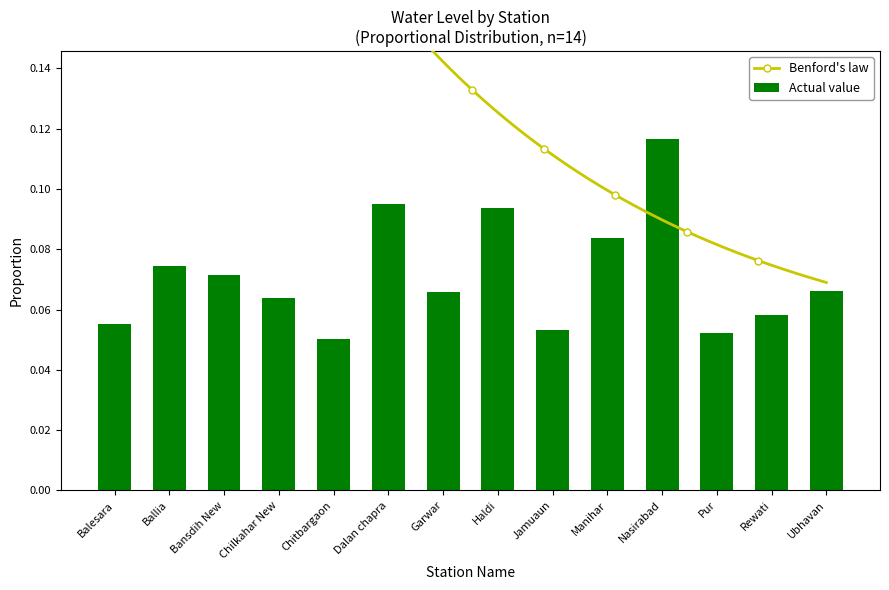

What is the sum of all values?

1.0